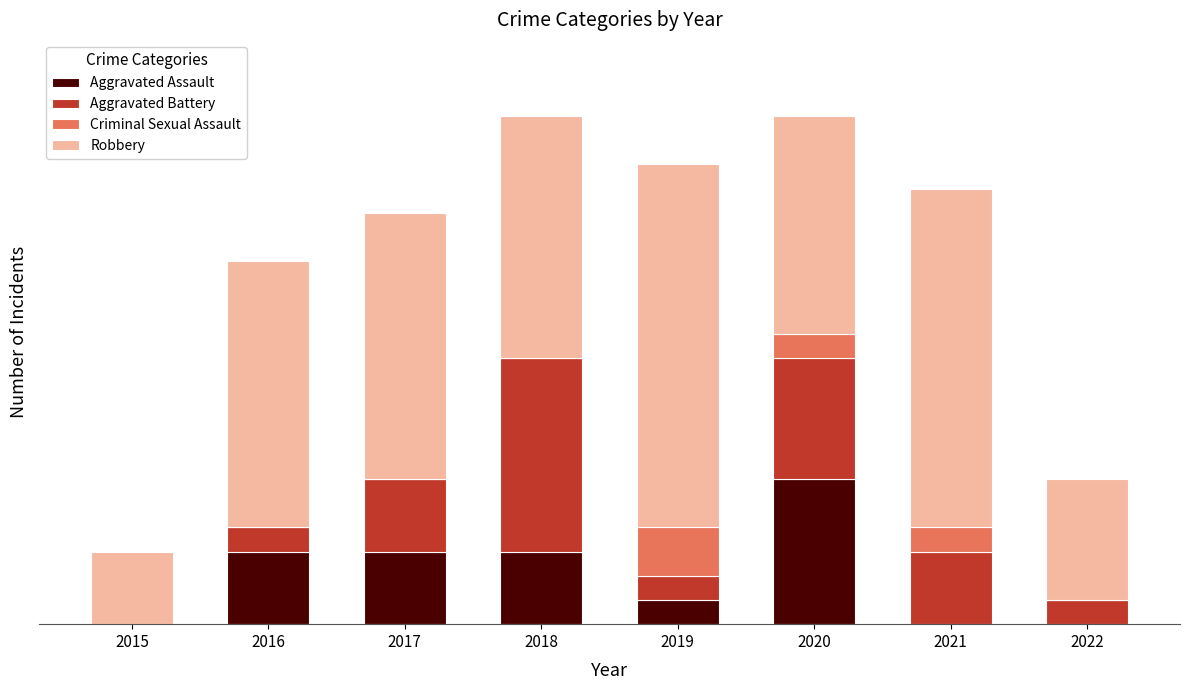

What is the difference between the Aggravated Battery values at 2022 and 2018?

7